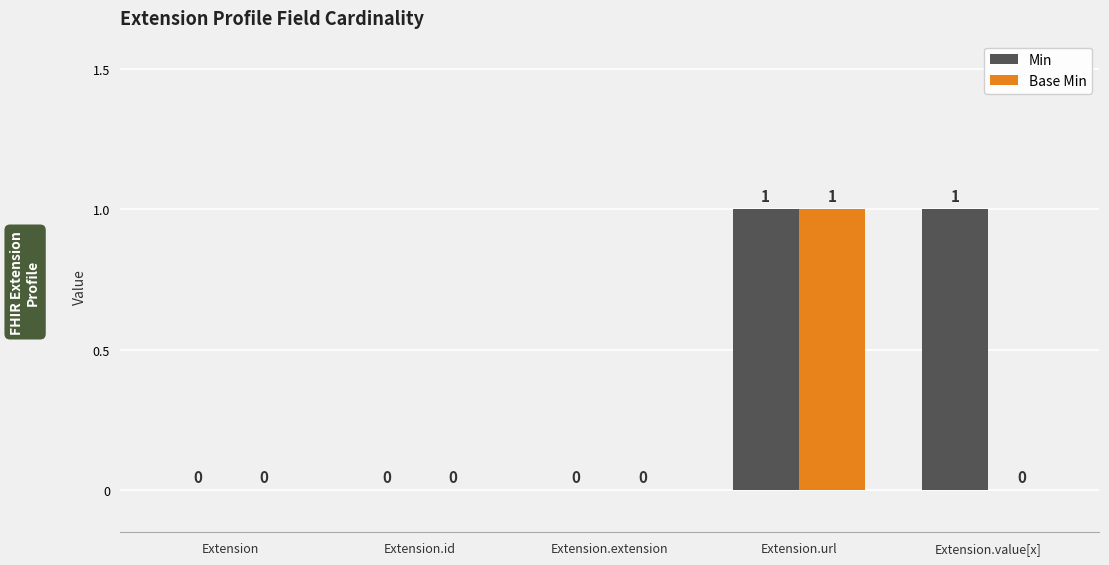

Is it true that Base Min equals 0 at Extension.id?

True